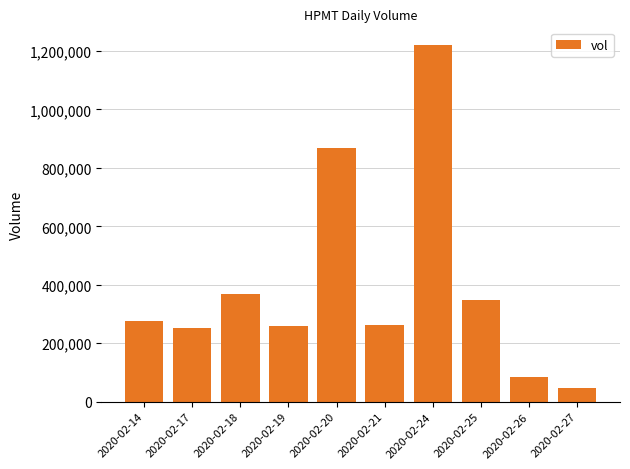

How many data points does each series have?

10